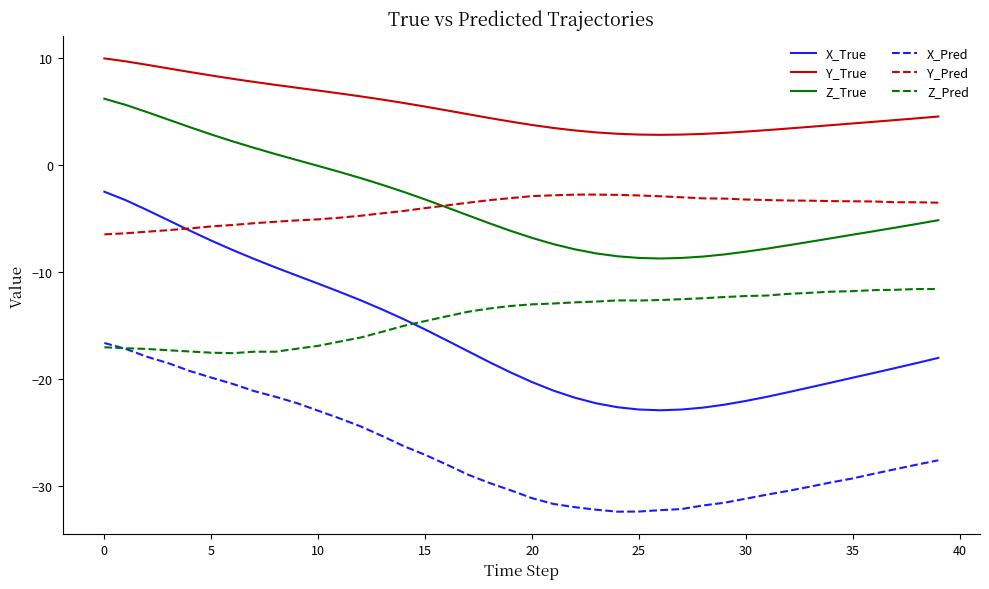

Which series has the widest spread of values?

X_True